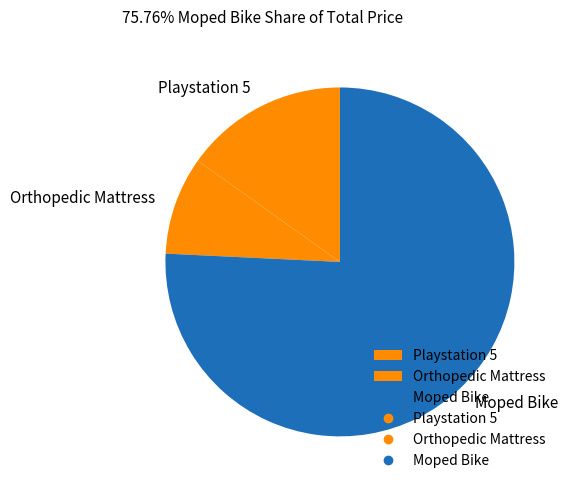

Which category has the smallest portion of the pie?

Orthopedic Mattress